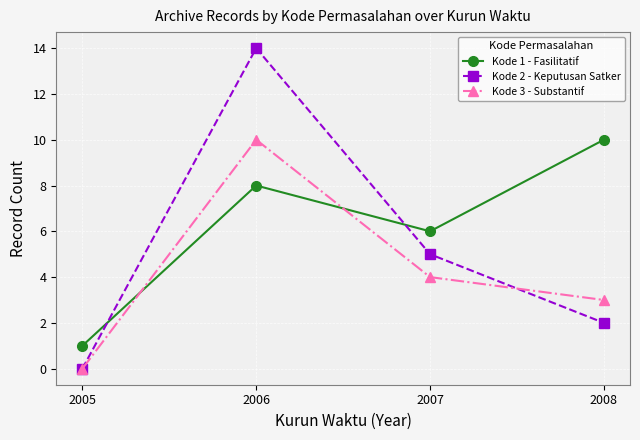

What are all the series names shown in the legend?

Kode 1 - Fasilitatif, Kode 2 - Keputusan Satker, Kode 3 - Substantif